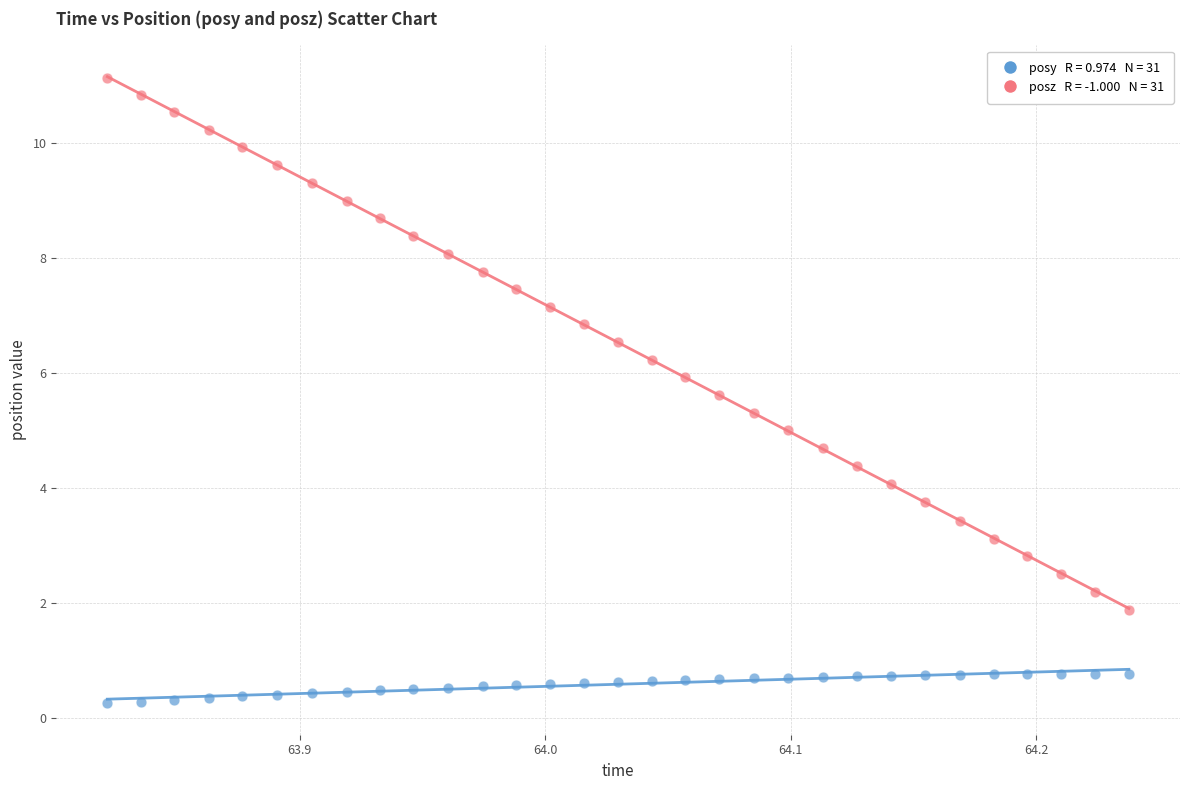

Across all data points, what is the range of Y values (max minus min)?

10.9